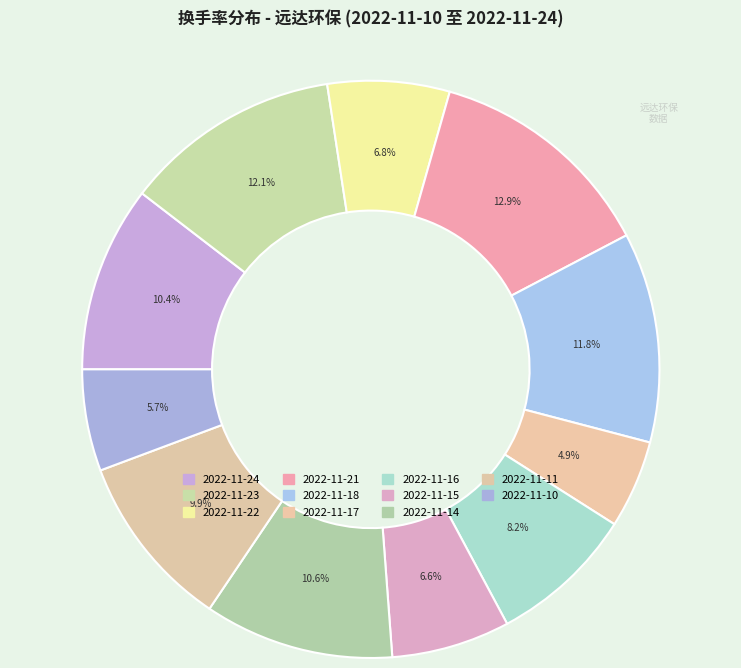

How many segments does this pie chart have?

11